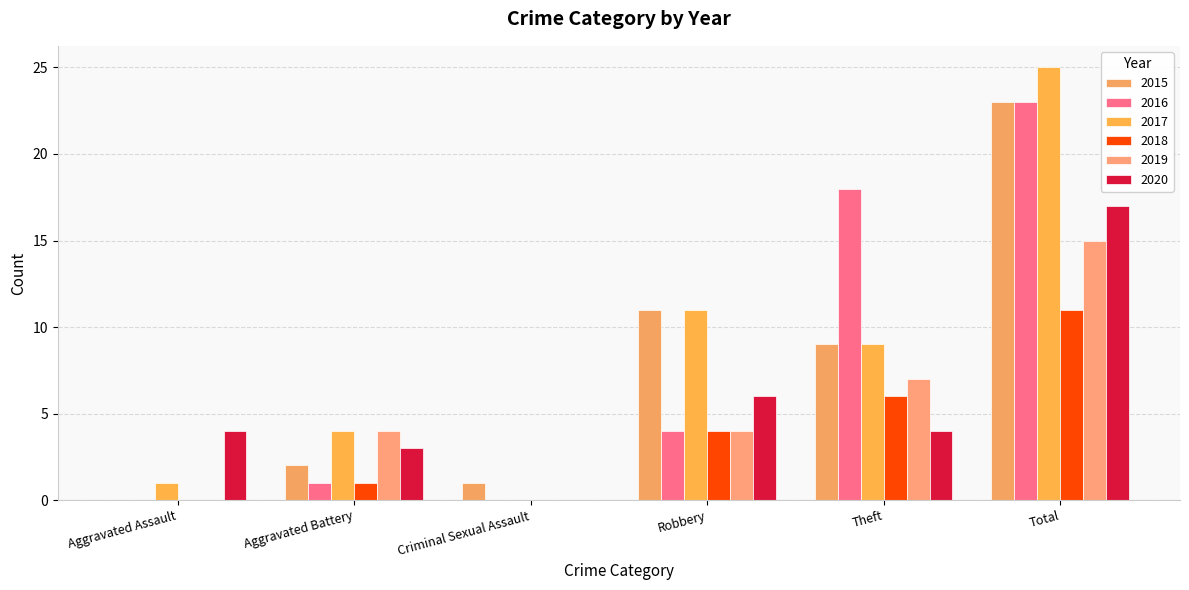

What position from the left is Criminal Sexual Assault?

3